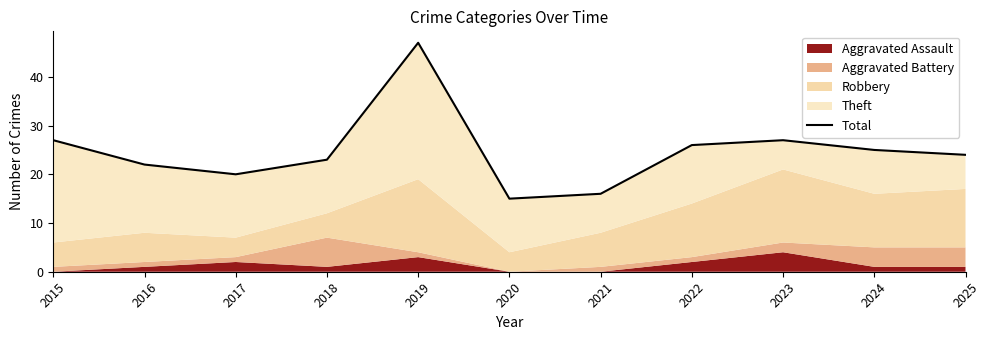

At which label is the value closest to 31?

2015